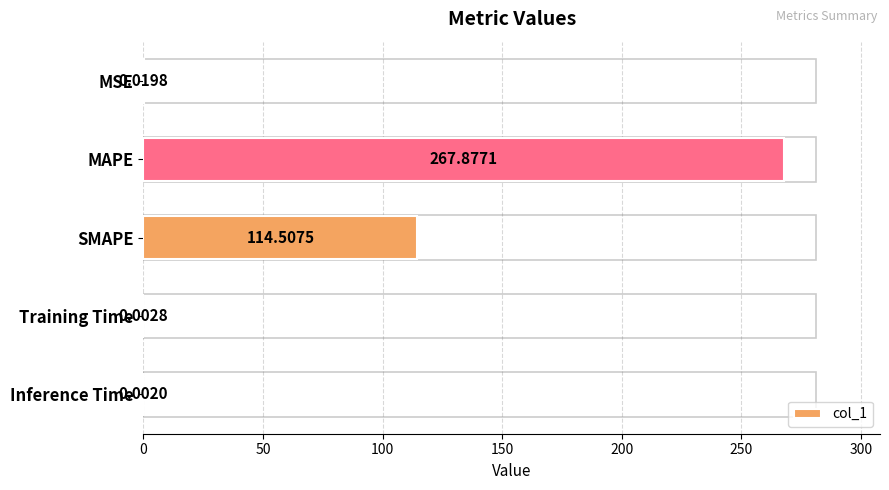

Between Inference Time and SMAPE, which is larger?

SMAPE